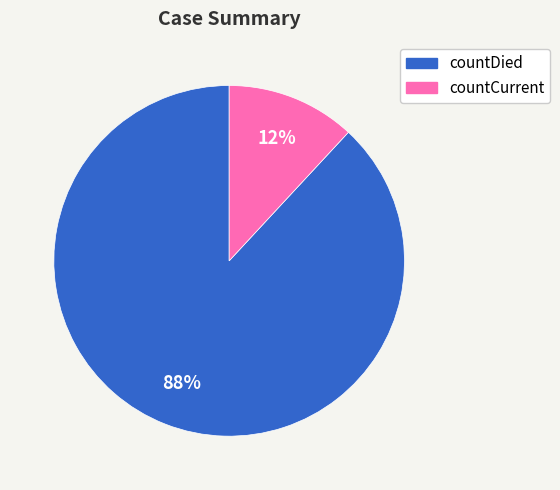

To the nearest percent, what is the average slice percentage?

50%